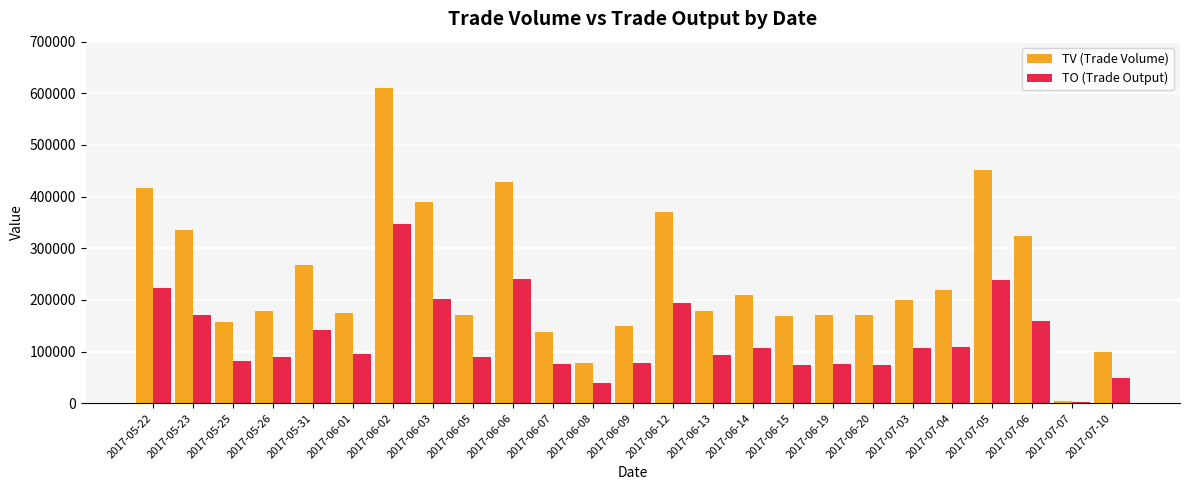

At which label does TV (Trade Volume) reach its peak?

2017-06-02